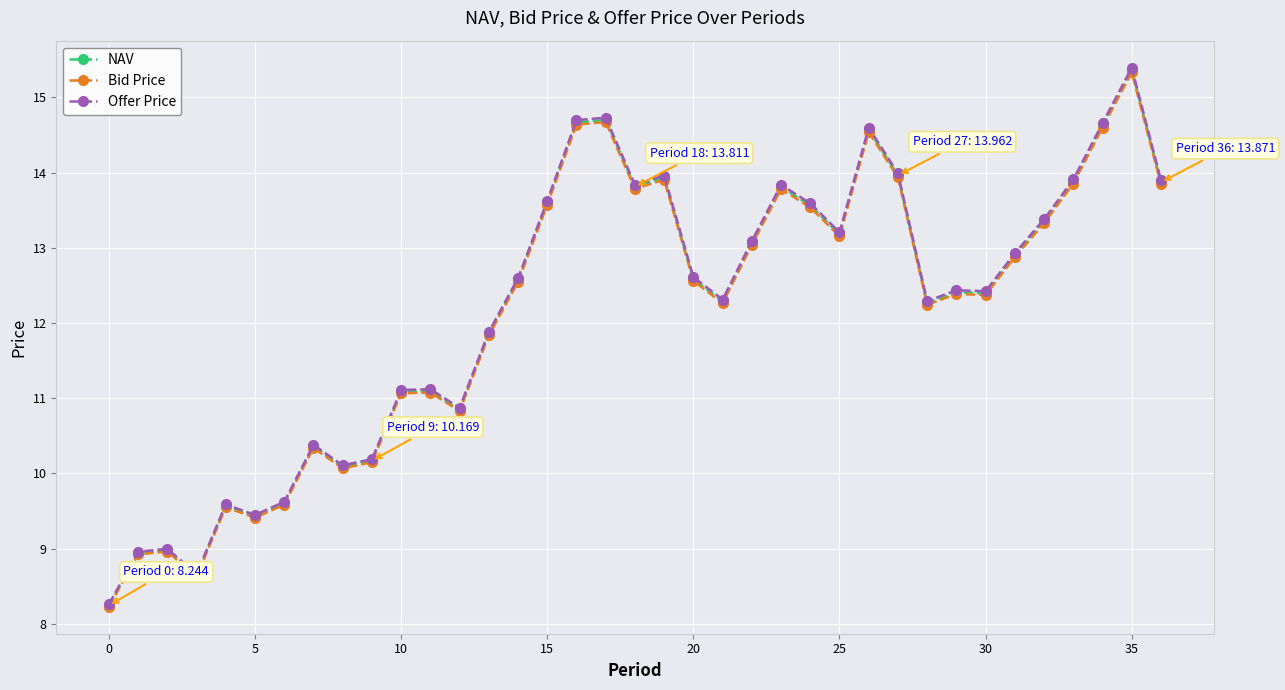

What is the difference between the maximum and minimum values in the Bid Price series?

7.1